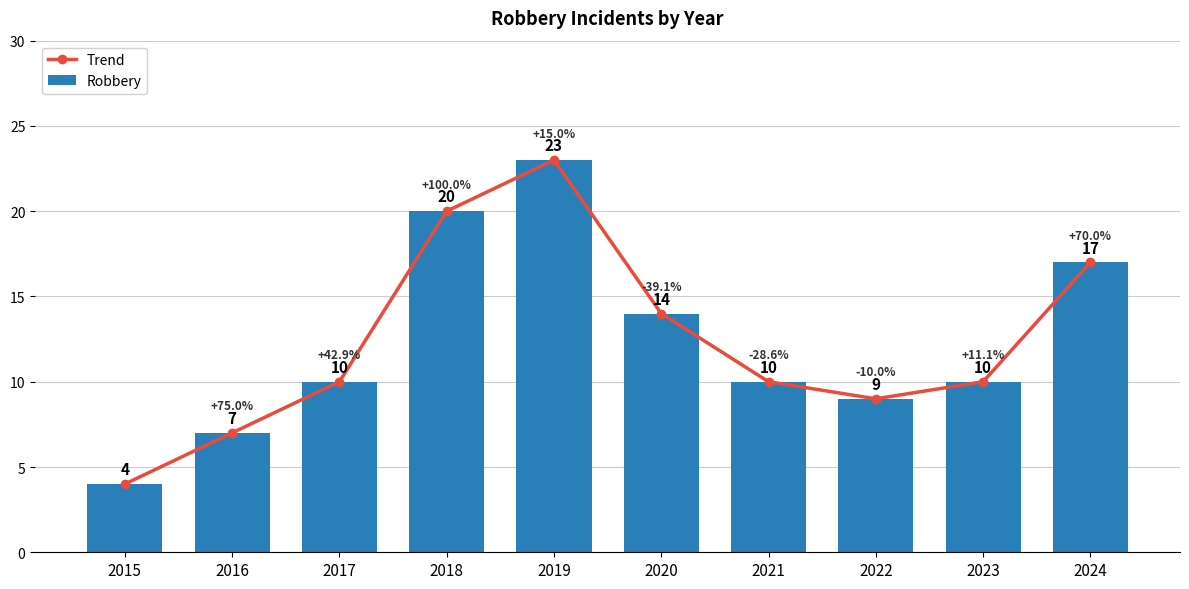

At how many categories does at least one series exceed 12?

4